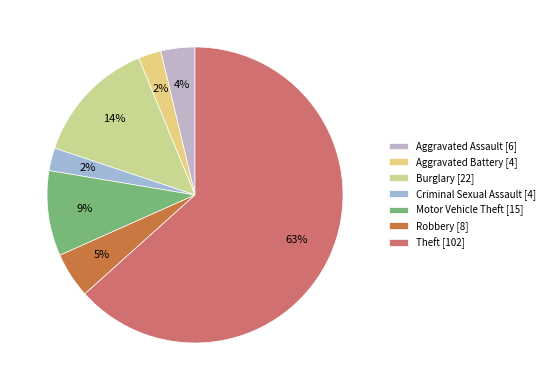

To the nearest percent, what is the difference between the largest and smallest slice percentages?

61%